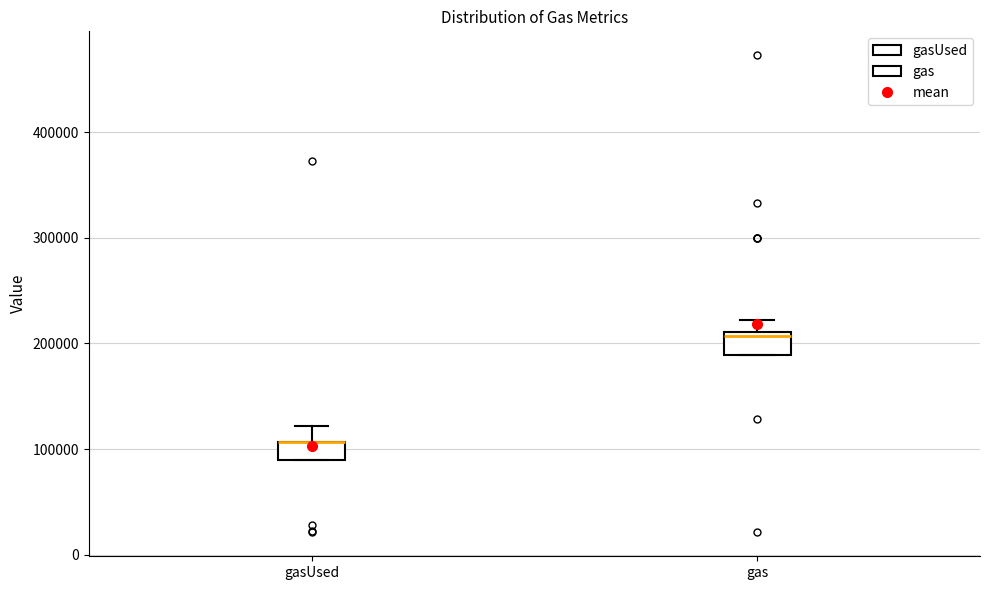

Reading left to right, transcribe this box plot: for each box, give where its median line is, the range the box spans, and where its two whiskers end, as read against the y-axis. The values are not printed on the chart, so give them approximately, as read against the axis.

gasUsed: median 110000 (drawn on the box's upper edge), box 90000 to 110000, whiskers 90000 to 120000
gas: median 210000 (just below the box's upper edge), box 190000 to 210000, whiskers 190000 to 220000